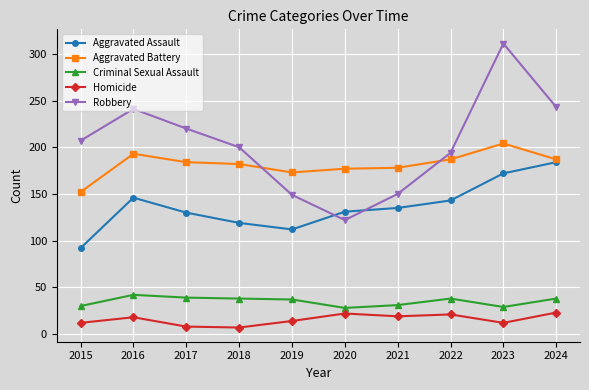

True or false: Aggravated Battery and Aggravated Assault intersect in this chart.

False